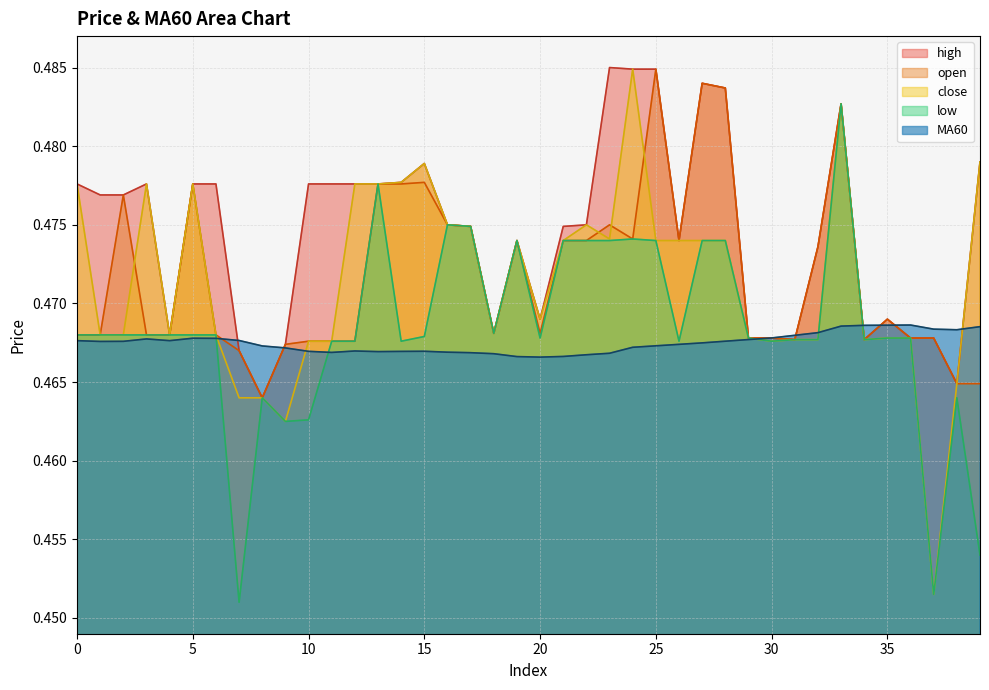

Does the chart have visible grid lines?

Yes